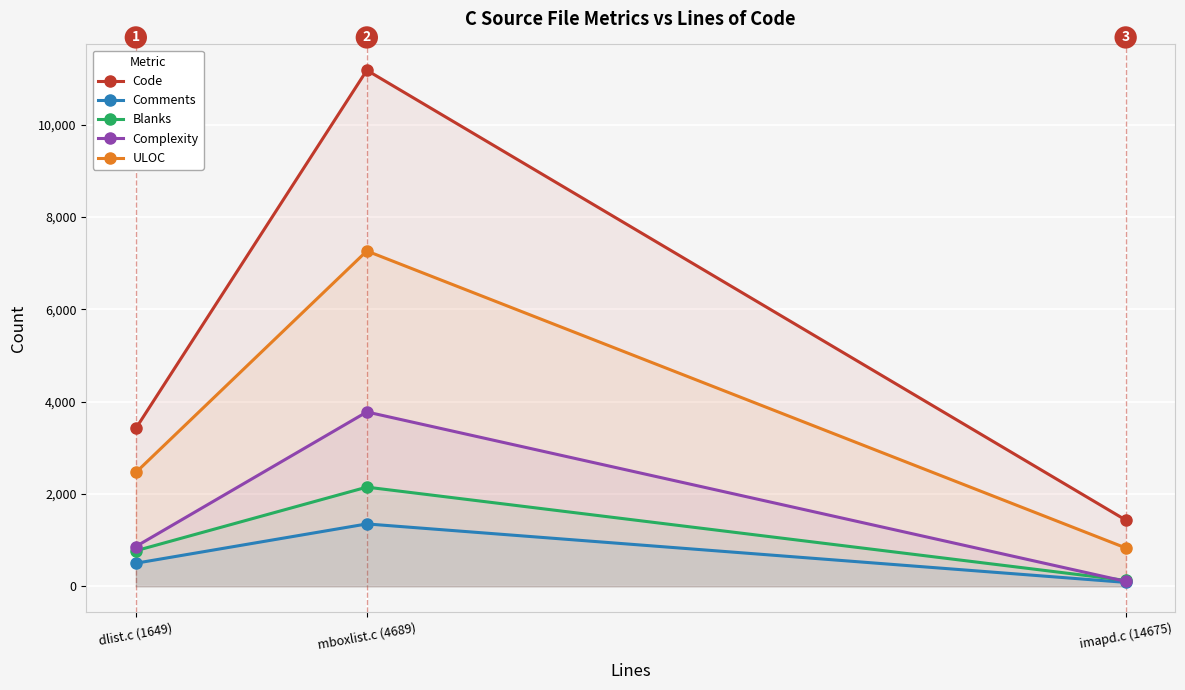

List the series in order of their peak value, highest first.

Code, ULOC, Complexity, Blanks, Comments